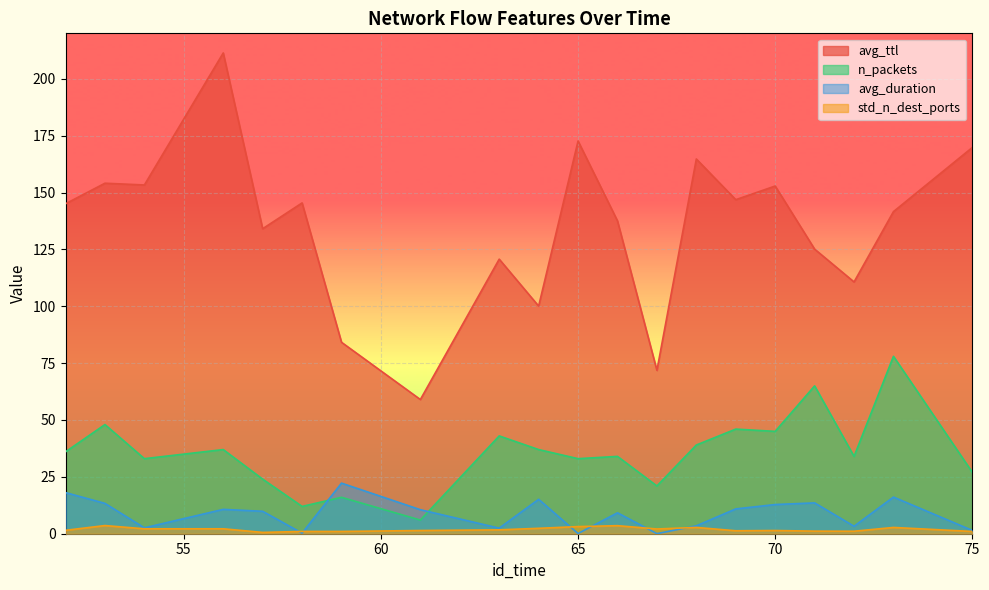

Reading left to right, extract all data points from this chart.

avg_ttl: 145.1	154.1	153.3	211.4	134.1	145.4	84.2	59.0	120.7	100.1	172.7	137.5	71.8	164.8	146.9	152.9	125.1	110.7	141.6	169.8
n_packets: 36.0	48.0	33.0	37.0	24.0	12.0	16.0	6.0	43.0	37.0	33.0	34.0	21.0	39.0	46.0	45.0	65.0	34.0	78.0	27.0
avg_duration: 18.1	13.3	2.6	10.7	9.9	0.2	22.2	10.6	2.5	15.1	0.1	9.2	0.0	3.5	10.9	12.8	13.6	3.3	16.1	1.4
std_n_dest_ports: 1.5	3.6	2.2	2.2	0.6	1.0	1.0	1.4	1.7	2.4	3.1	3.5	2.1	2.8	1.3	1.4	1.1	1.1	2.8	1.0